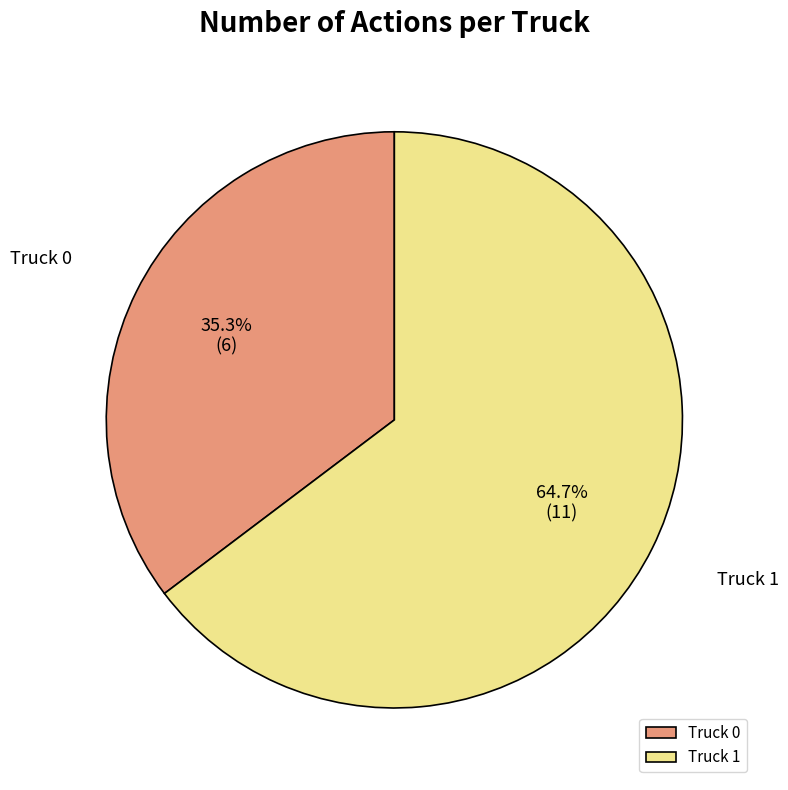

Rank the categories by value from highest to lowest.

Truck 1, Truck 0